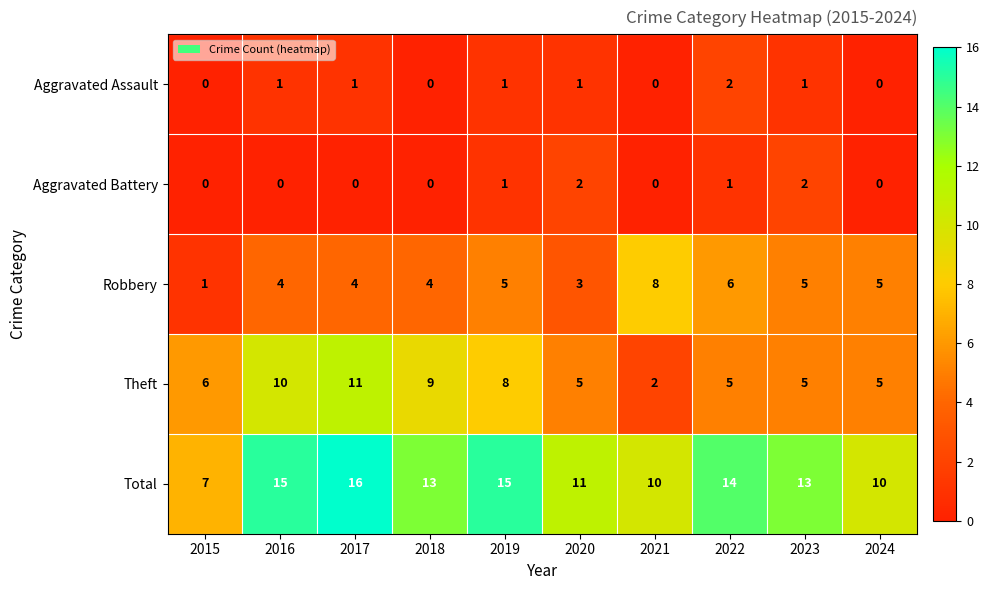

The Aggravated Assault series shows 0 at 2020. True or false?

False